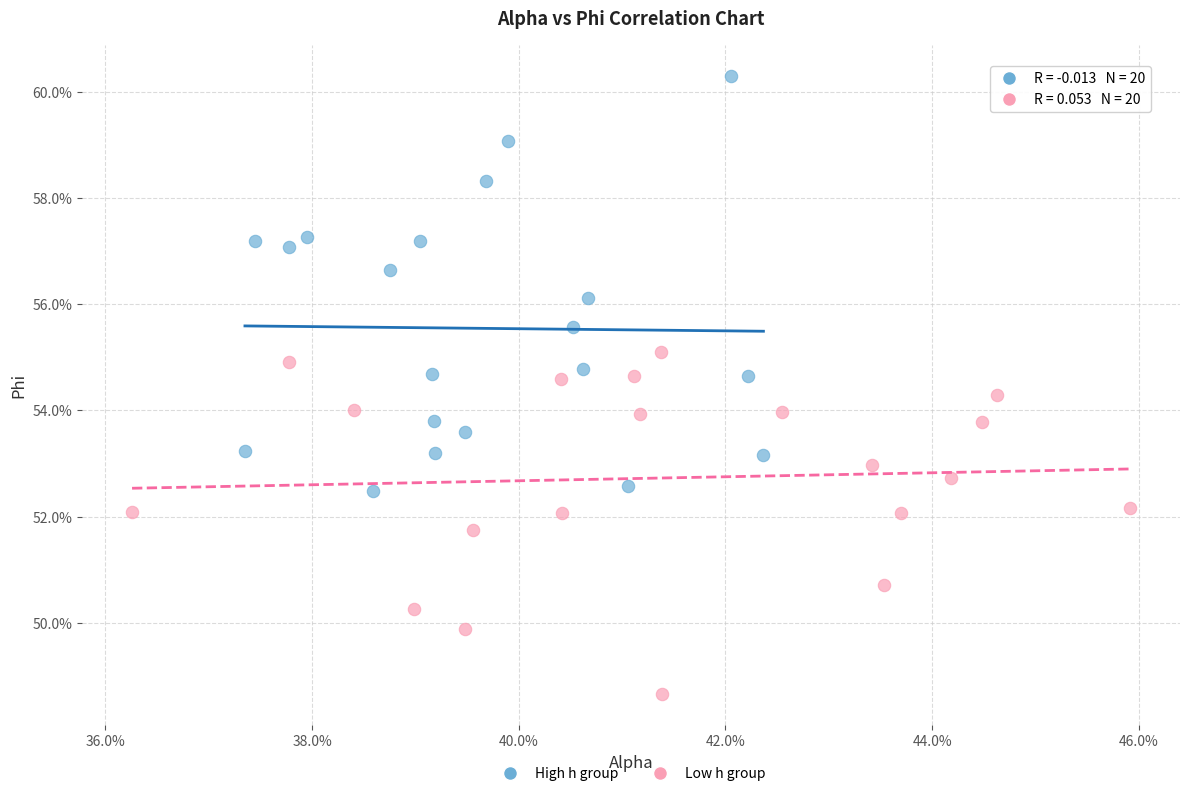

Which series reaches the maximum Y coordinate?

High h group